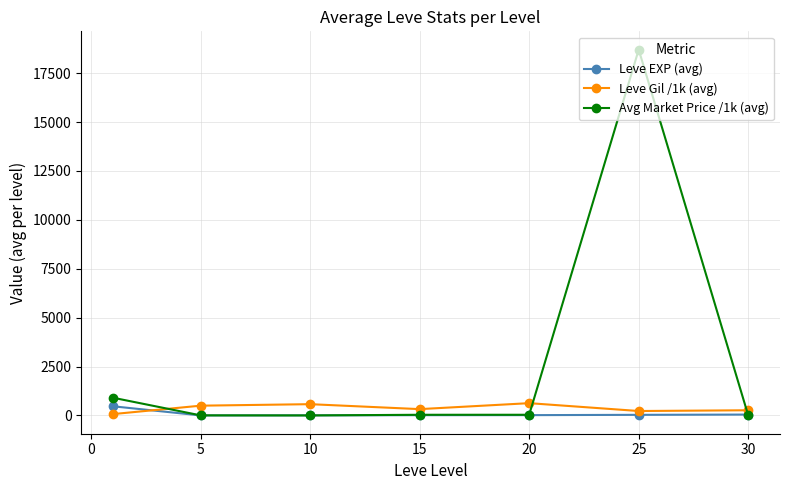

At how many categories does at least one series exceed 7723?

1